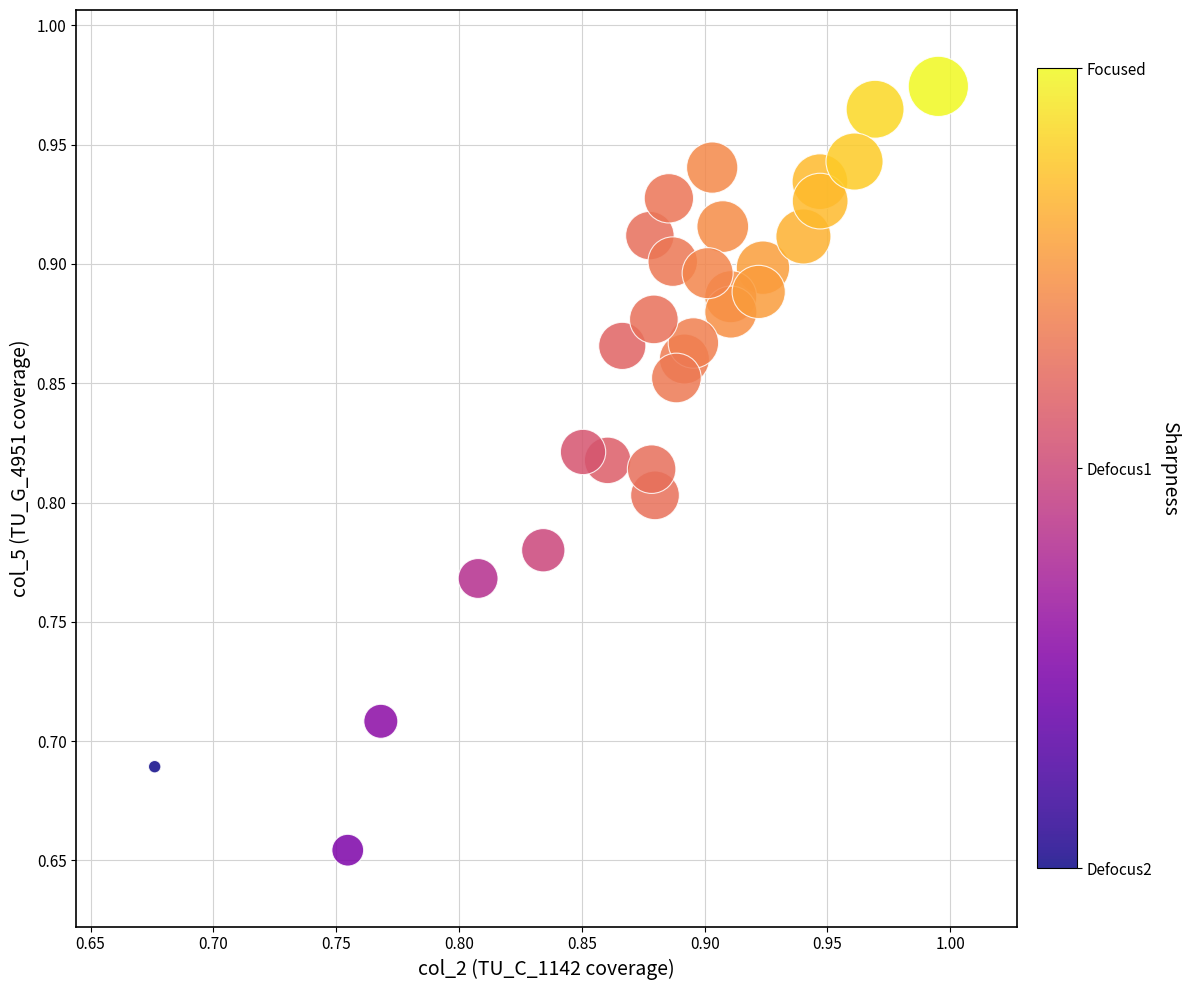

What is the range of X values (max minus min)?

0.3